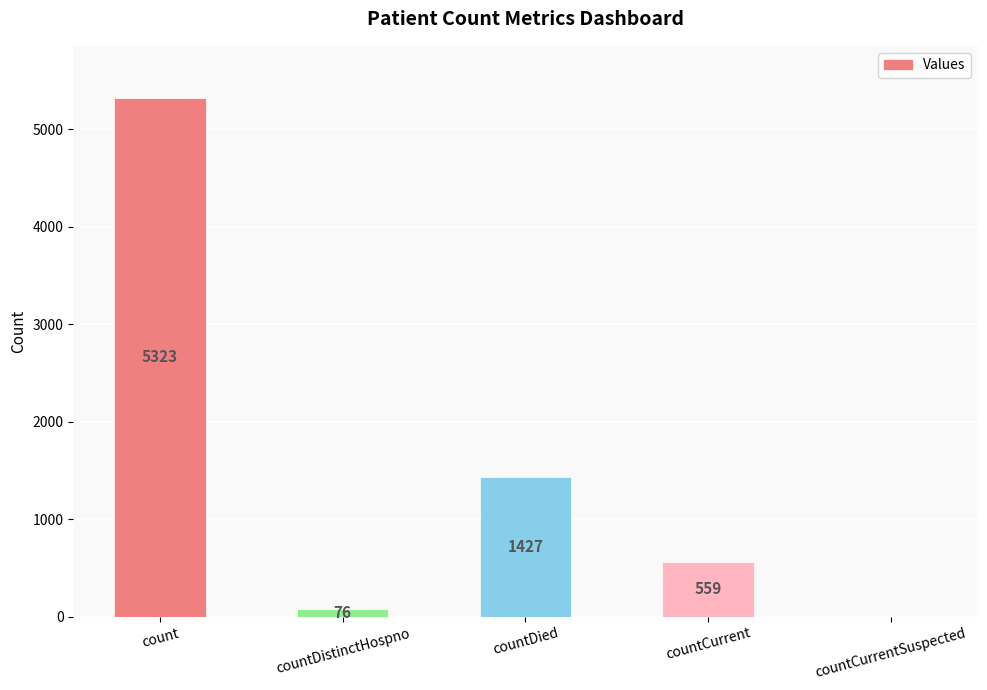

Count the number of categories in the chart.

5